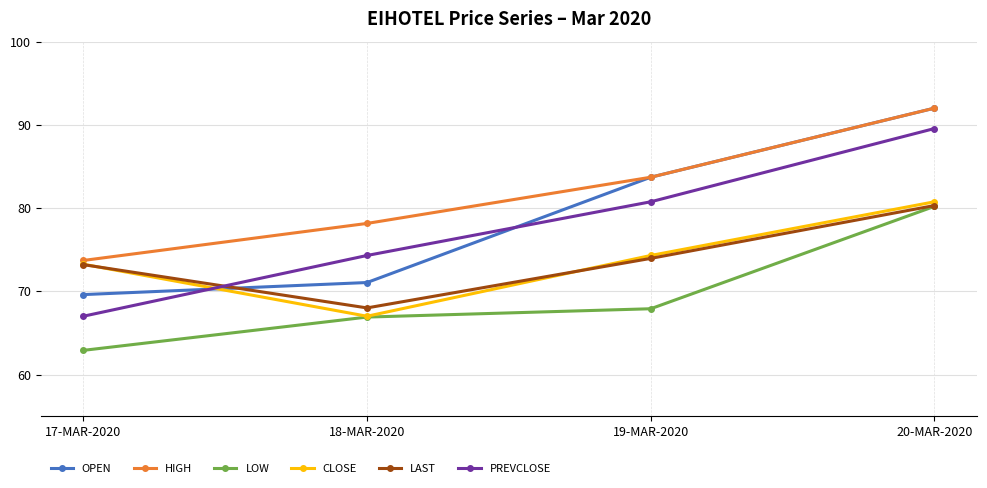

How many data points in PREVCLOSE are above 80?

2